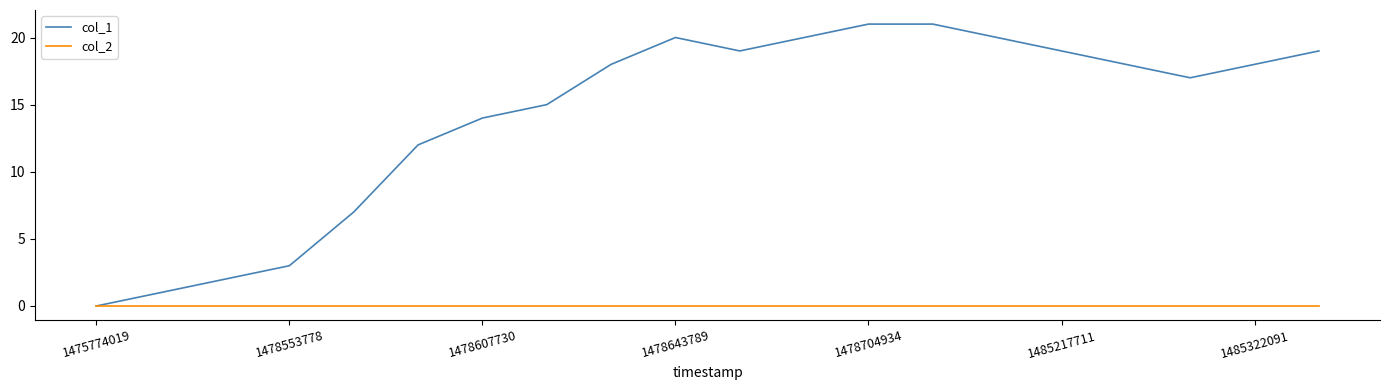

Which series has the largest total across all categories?

col_1